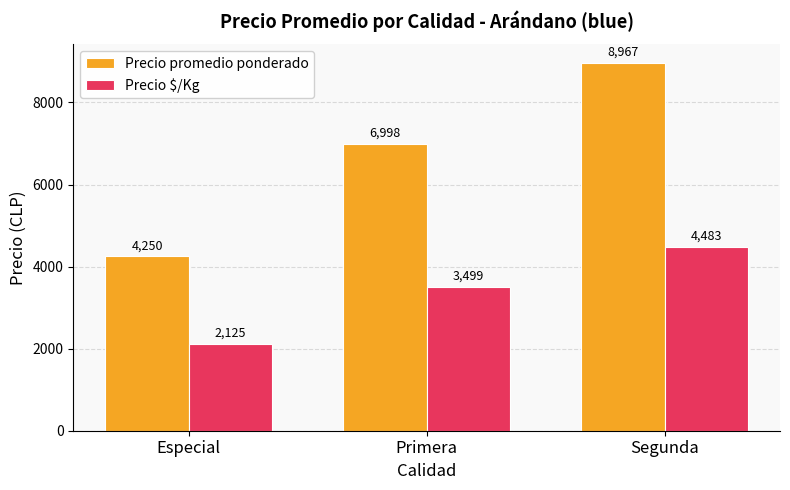

Reading left to right, list all the values displayed in this chart.

Precio promedio ponderado: 4250	6998	8967
Precio $/Kg: 2125	3499	4483